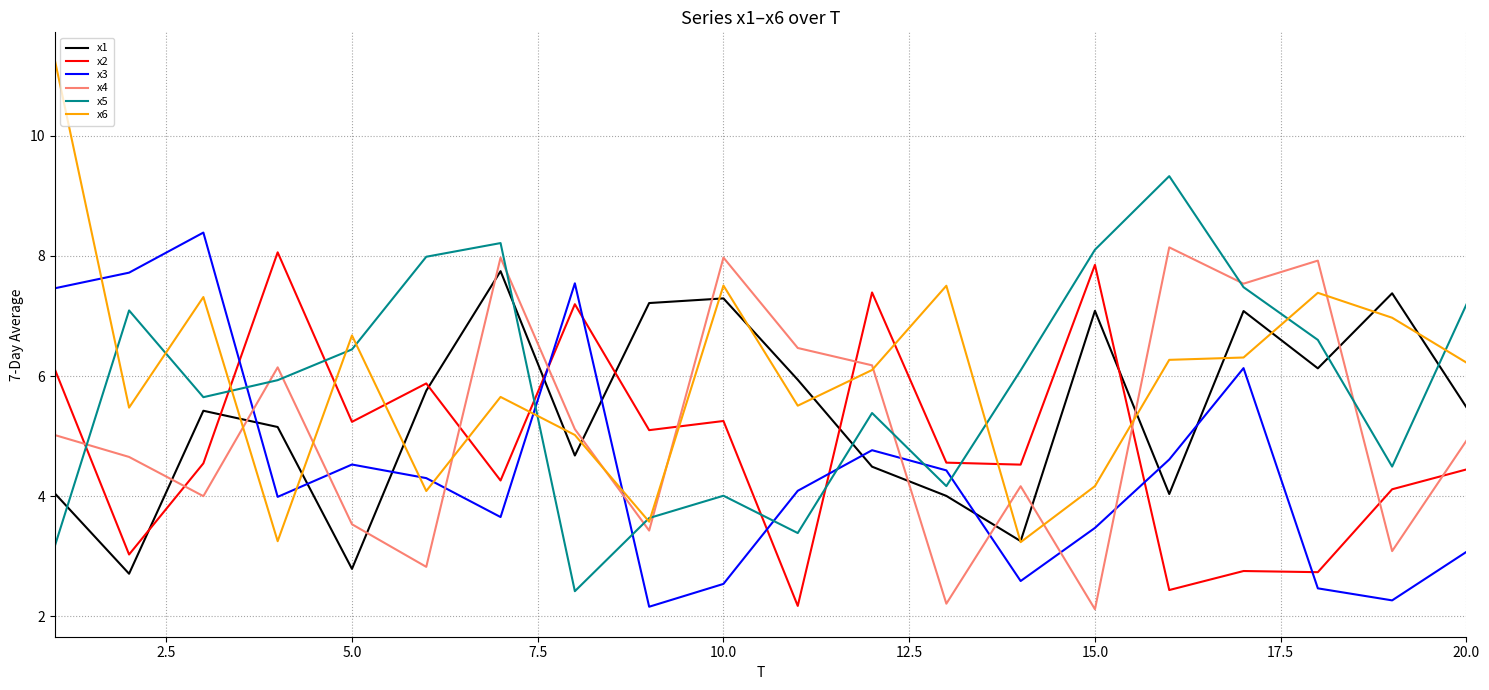

How many lines are shown in the chart?

6